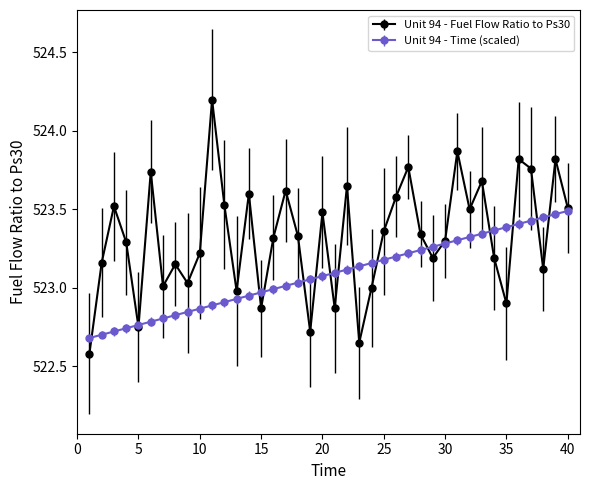

Which series has the largest range (max minus min)?

Unit 94 - Fuel Flow Ratio to Ps30